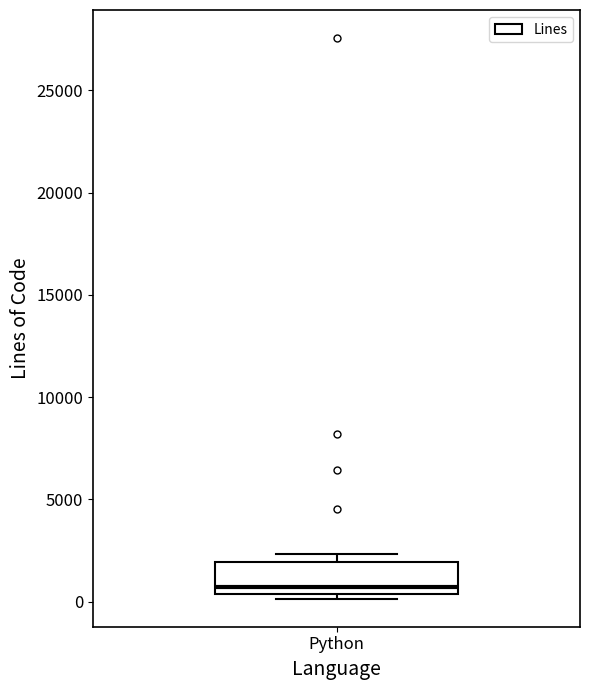

Transcribe this box plot: give where the median line is, the range the box spans, and where the two whiskers end, as read against the y-axis. The values are not printed on the chart, so give them approximately, as read against the axis.

median 500 (just above the box's lower edge), box 500 to 2000, whiskers 0 to 2500